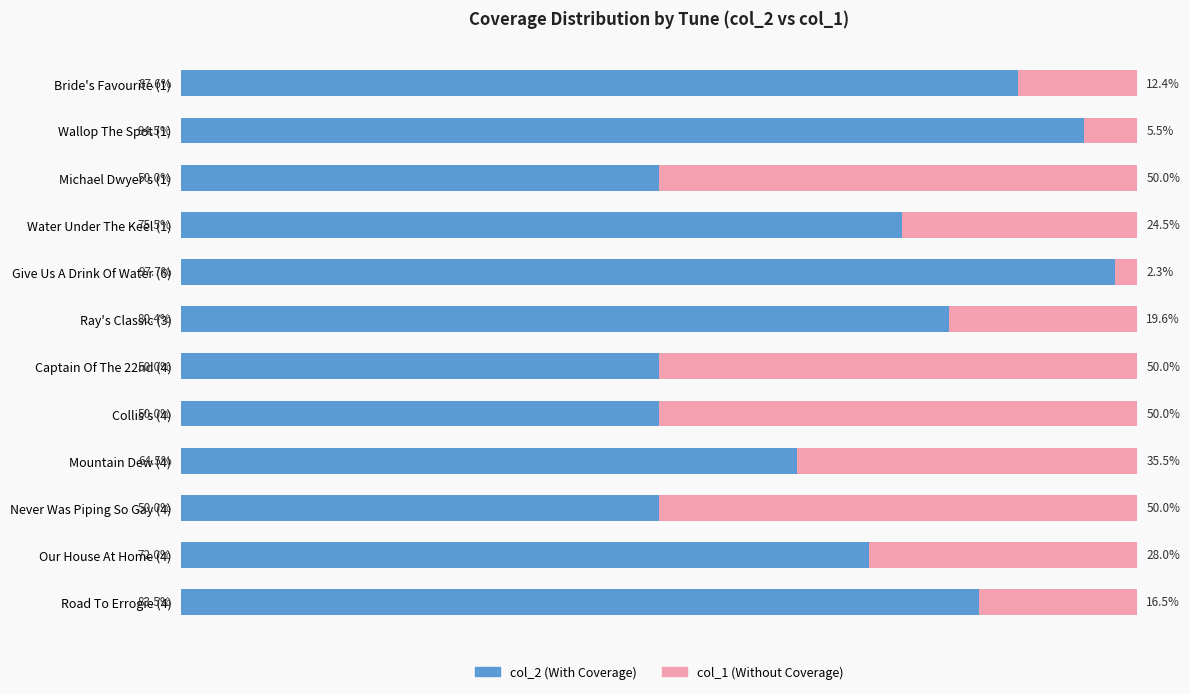

Where is col_2 (With Coverage) nearest to the value 73?

Our House At Home (4)